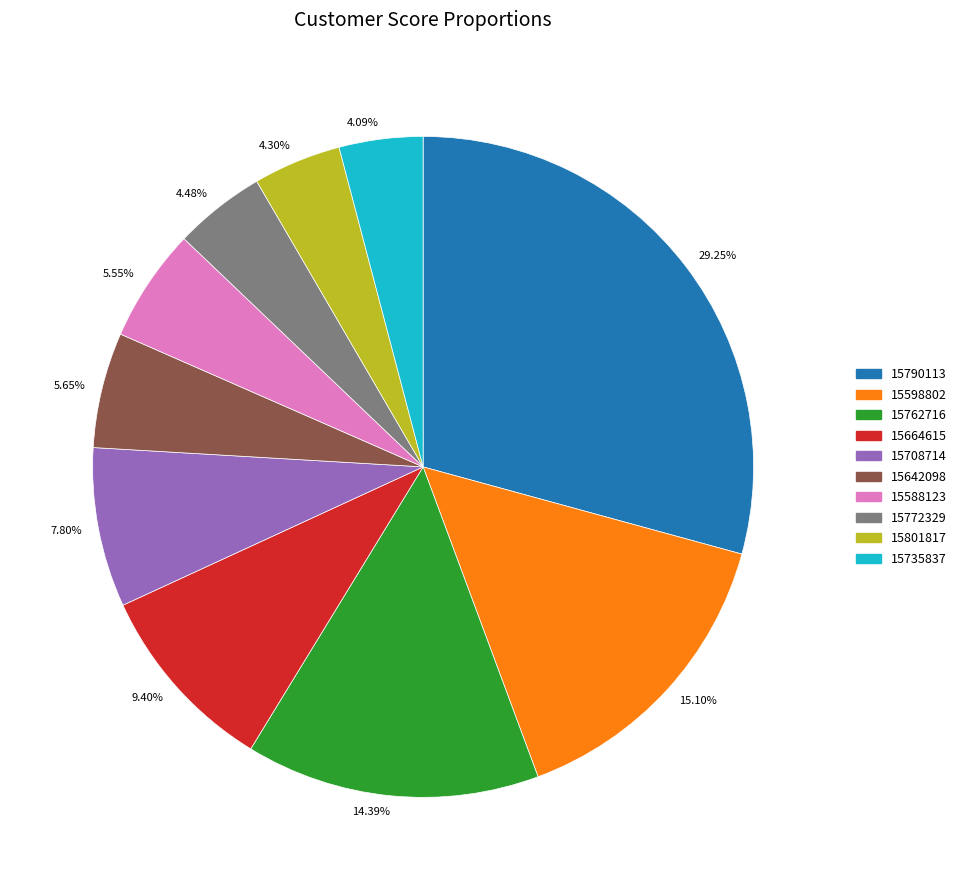

How many slices are in this pie chart?

10